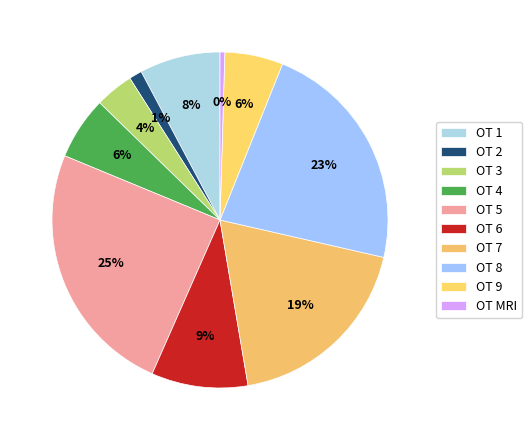

Which slice is the smallest?

OT MRI